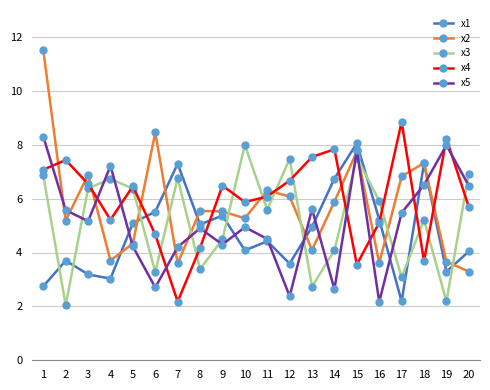

How many categories are shown in the chart?

20